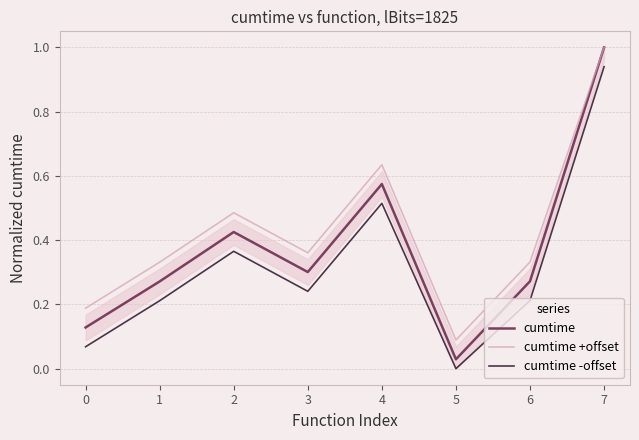

Where is the first local maximum for cumtime -offset?

2